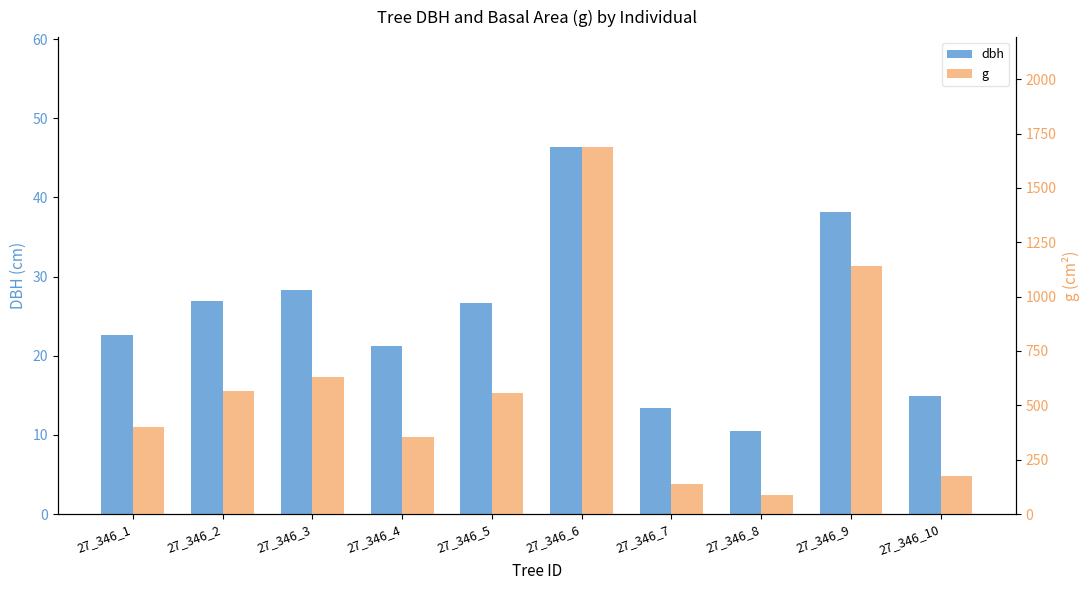

How many groups of bars are there?

10